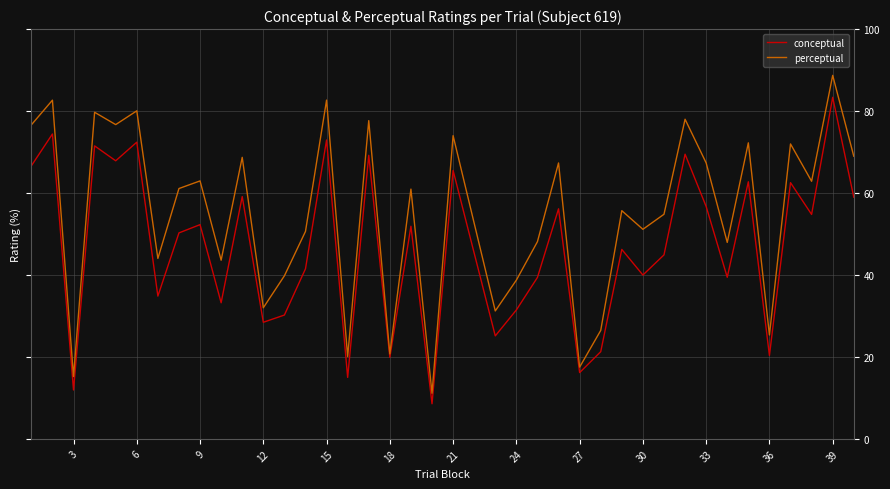

Which series has the largest total across all categories?

perceptual